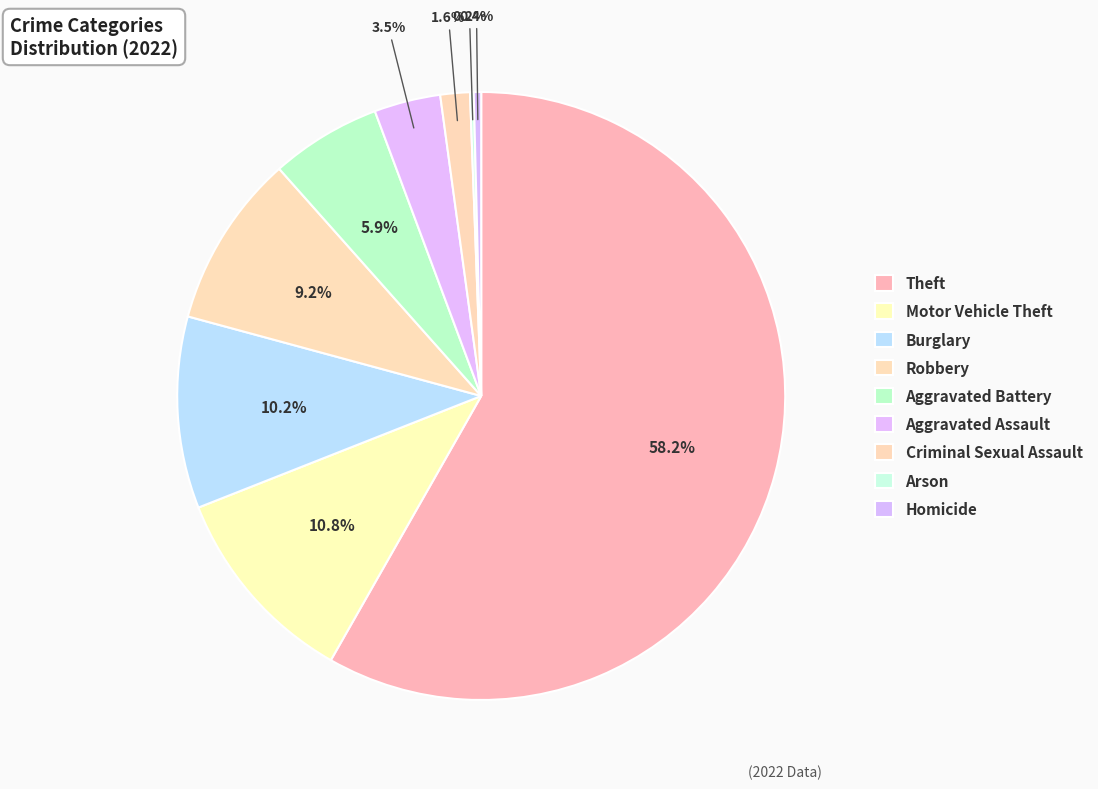

Is the sum of Motor Vehicle Theft and Criminal Sexual Assault greater than half?

No